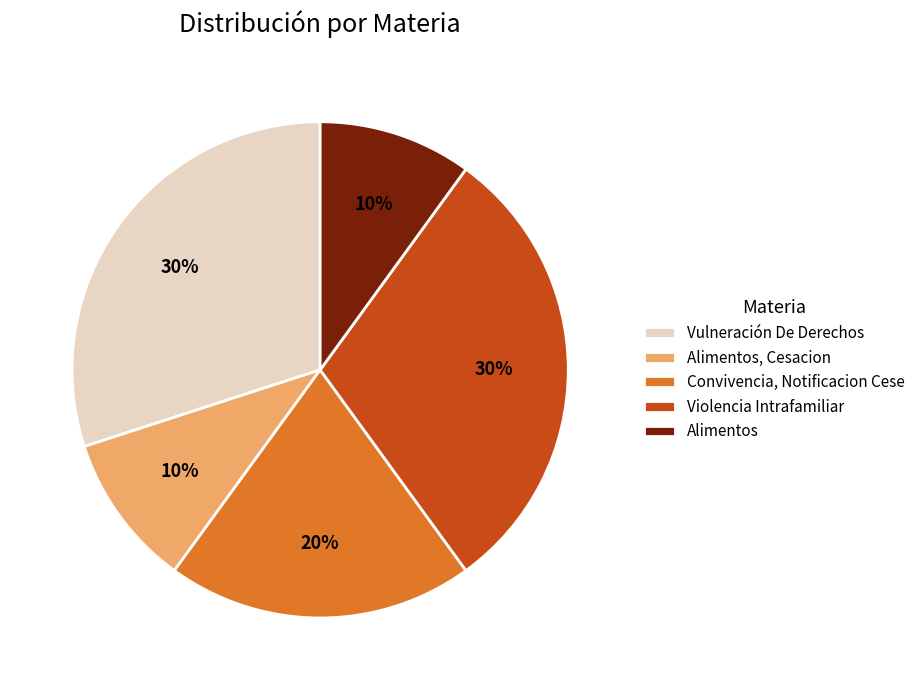

Do Alimentos, Cesacion and Vulneración De Derechos together represent more than half of the pie?

No